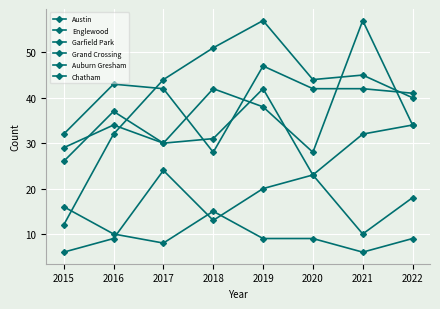

What is the maximum value shown in the chart?

57